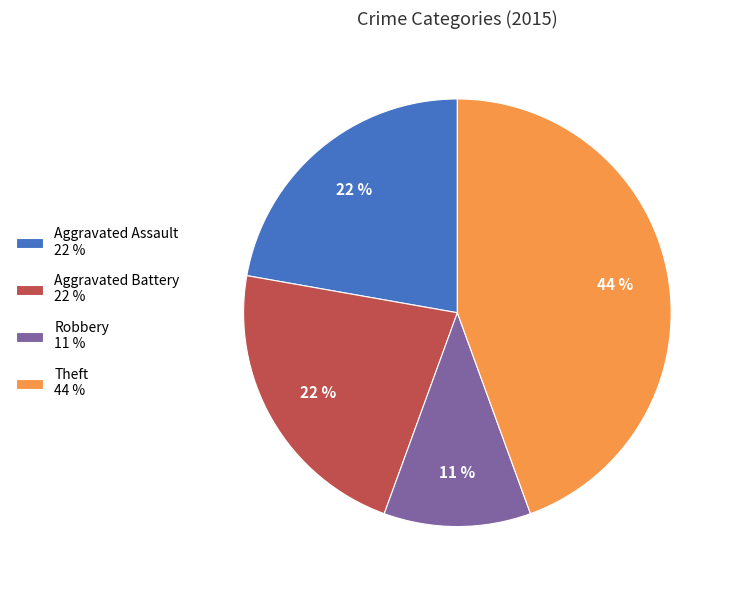

How many slices are in this pie chart?

4